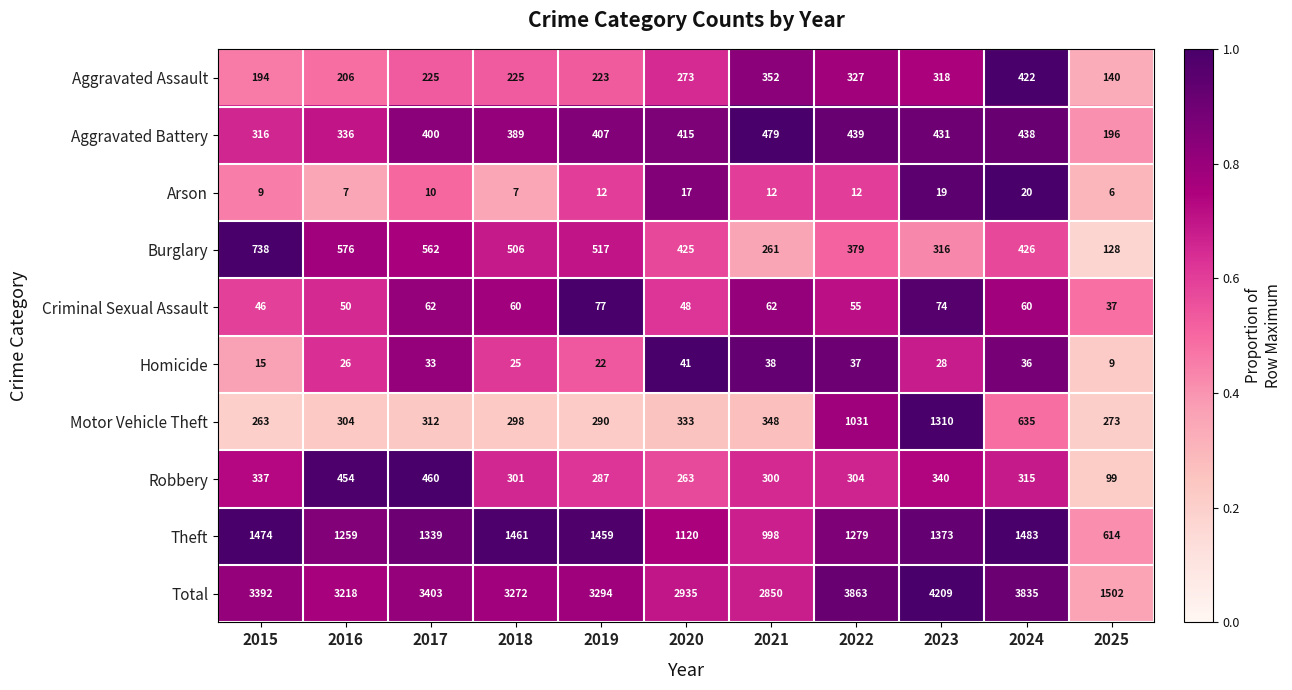

What is the difference between the highest and lowest values at 2024?

3815